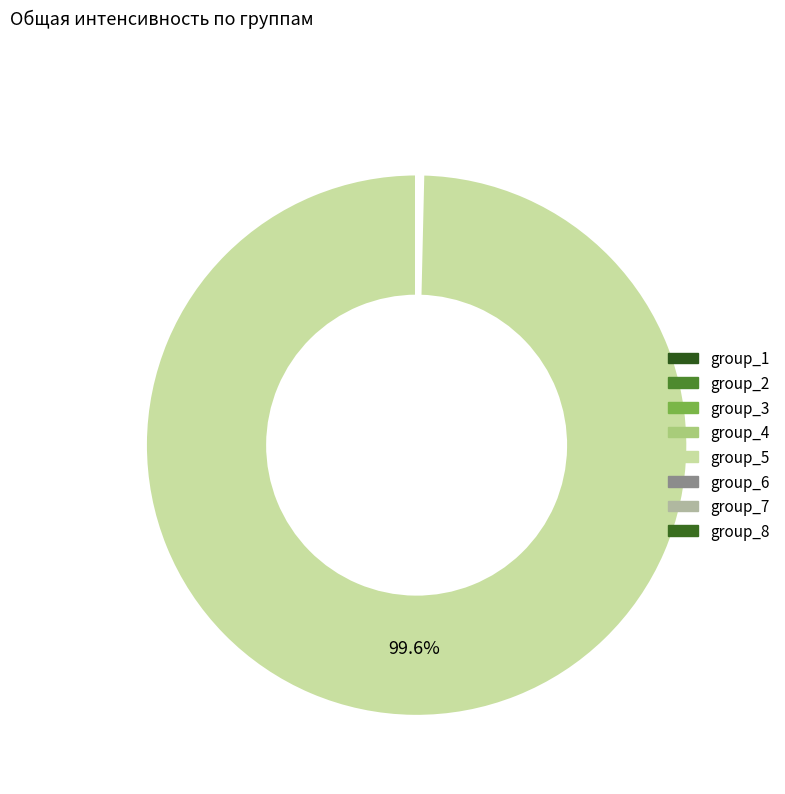

Does any single category account for the majority?

Yes